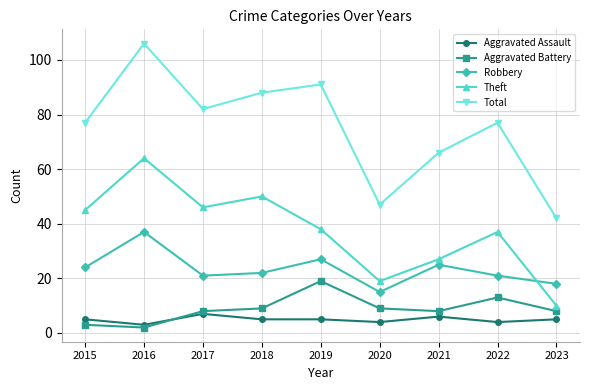

At which category does the chart reach its minimum across all series?

2016